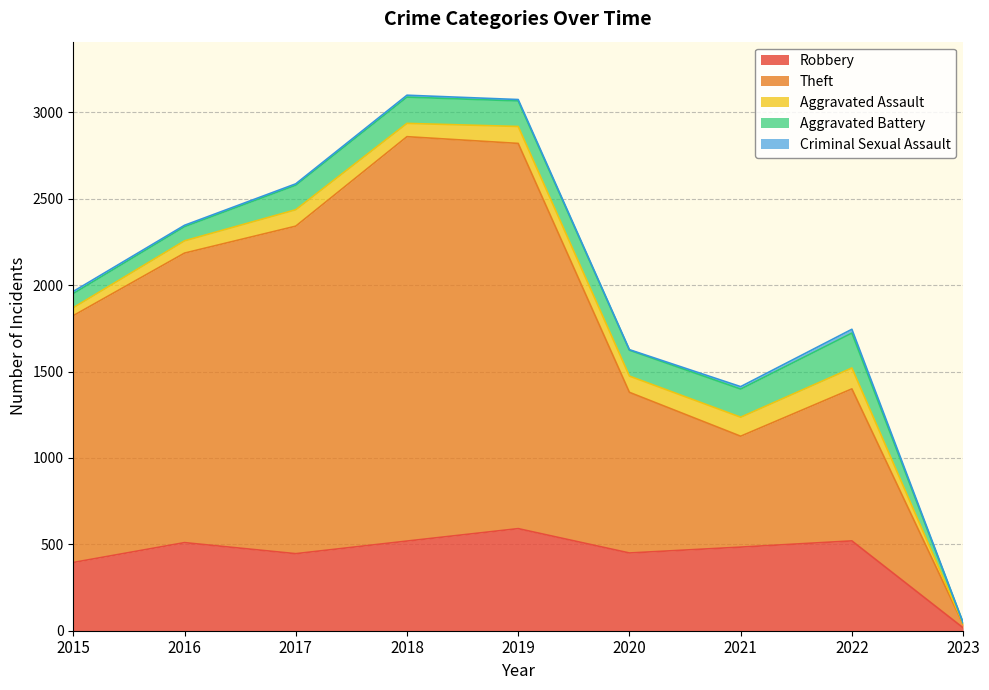

What is the sum of all Robbery values?

3932